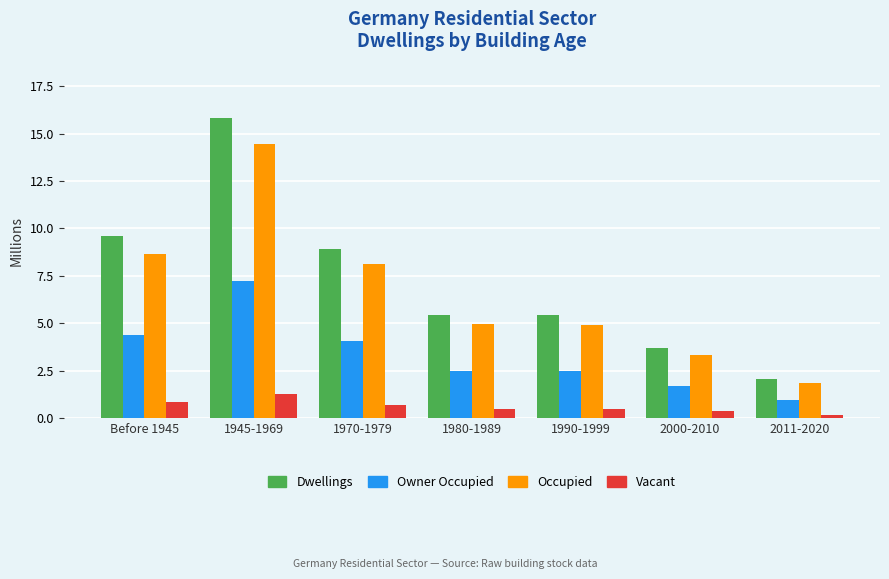

Are the bars grouped side by side (vs. stacked)?

Yes